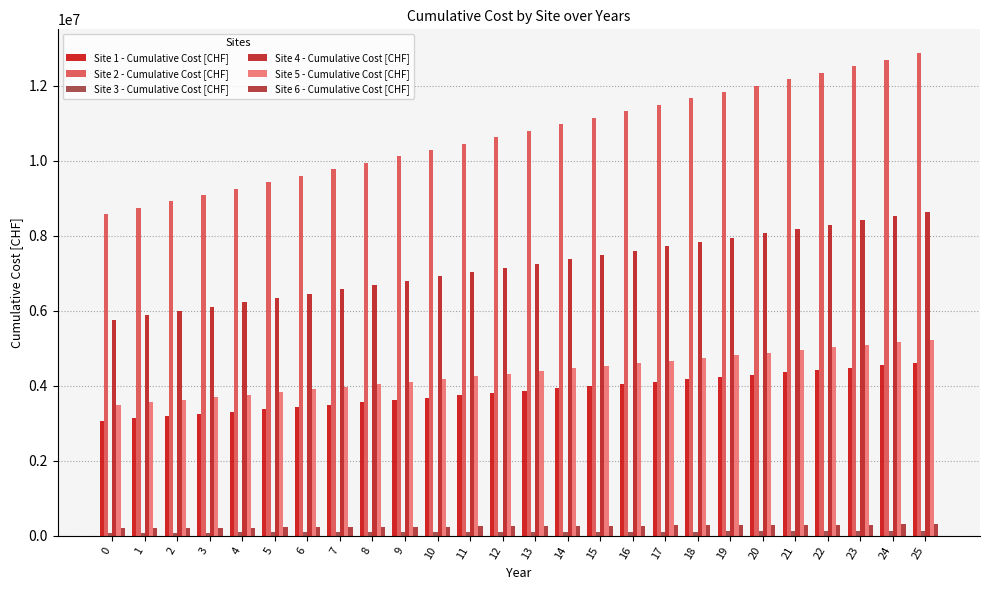

List the series in order of their peak value, highest first.

Site 2 - Cumulative Cost [CHF], Site 4 - Cumulative Cost [CHF], Site 5 - Cumulative Cost [CHF], Site 1 - Cumulative Cost [CHF], Site 6 - Cumulative Cost [CHF], Site 3 - Cumulative Cost [CHF]